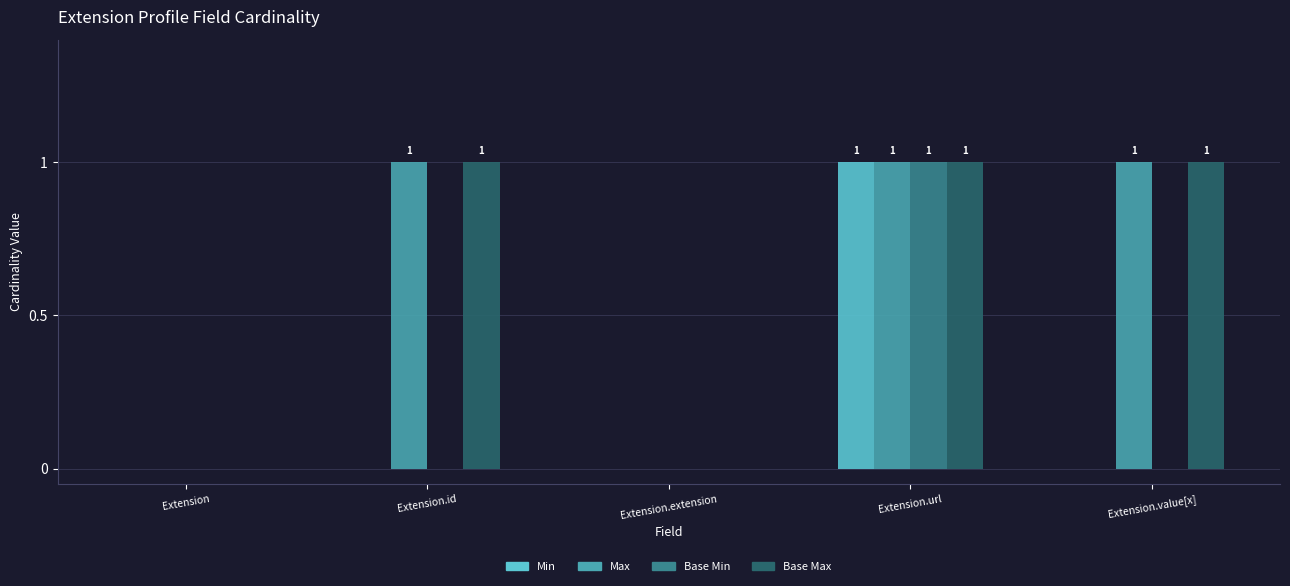

The Base Max series shows 1 at Extension.url. True or false?

True